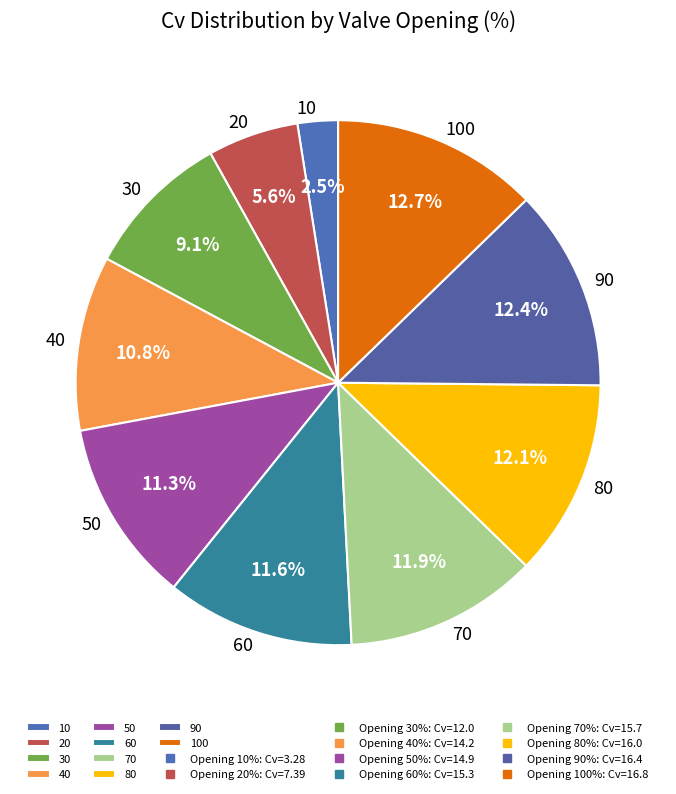

Count the number of slices in the pie.

10